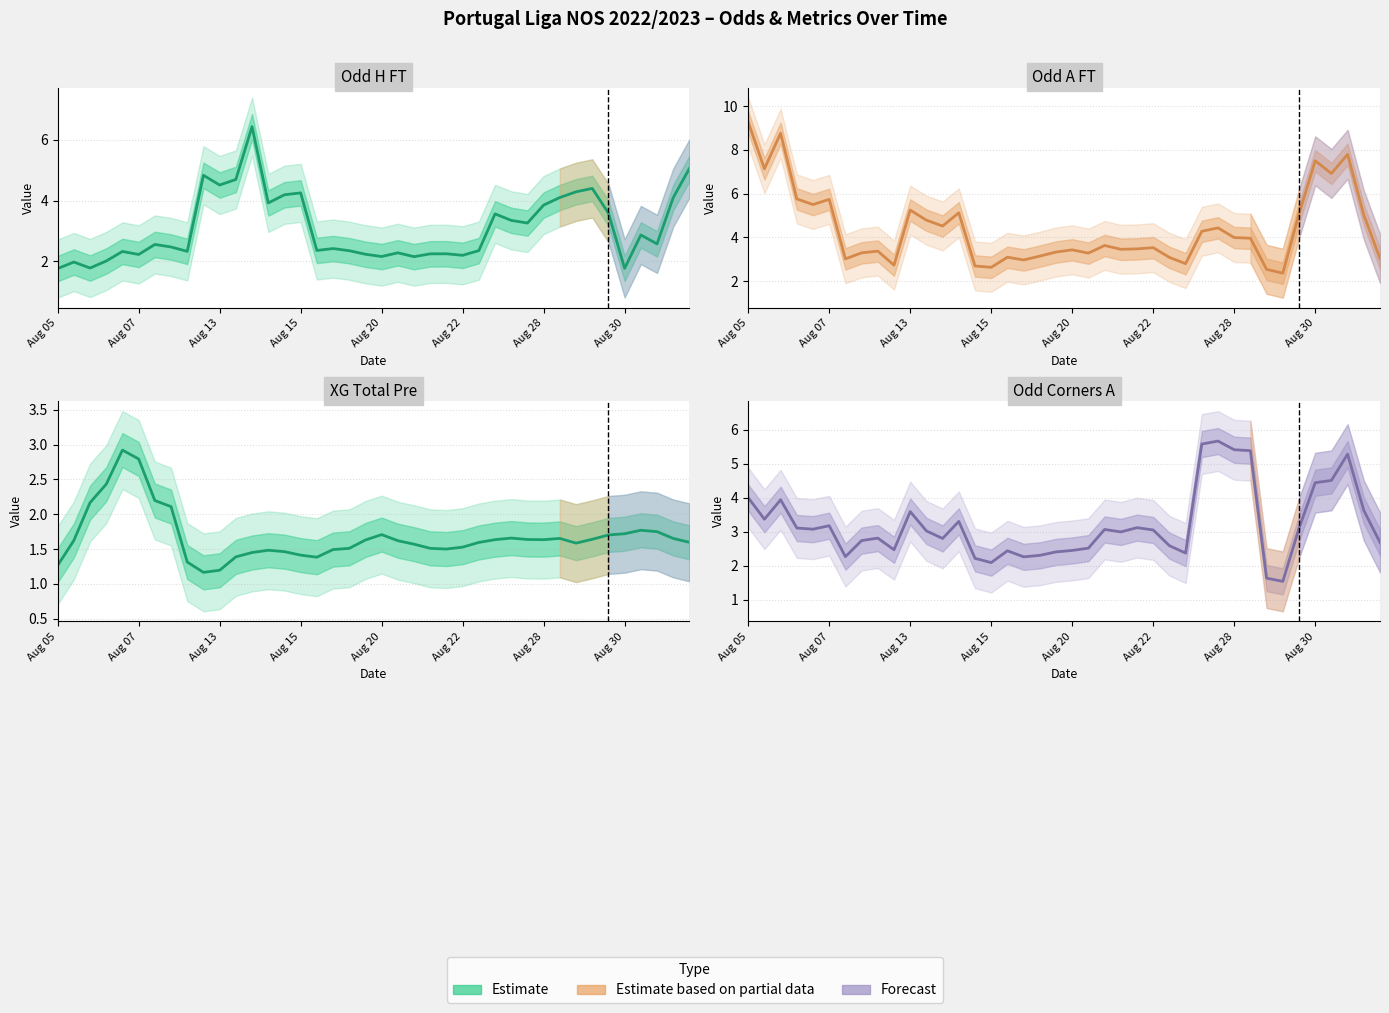

What is the sum of all XG_Total_Pre values?

67.1